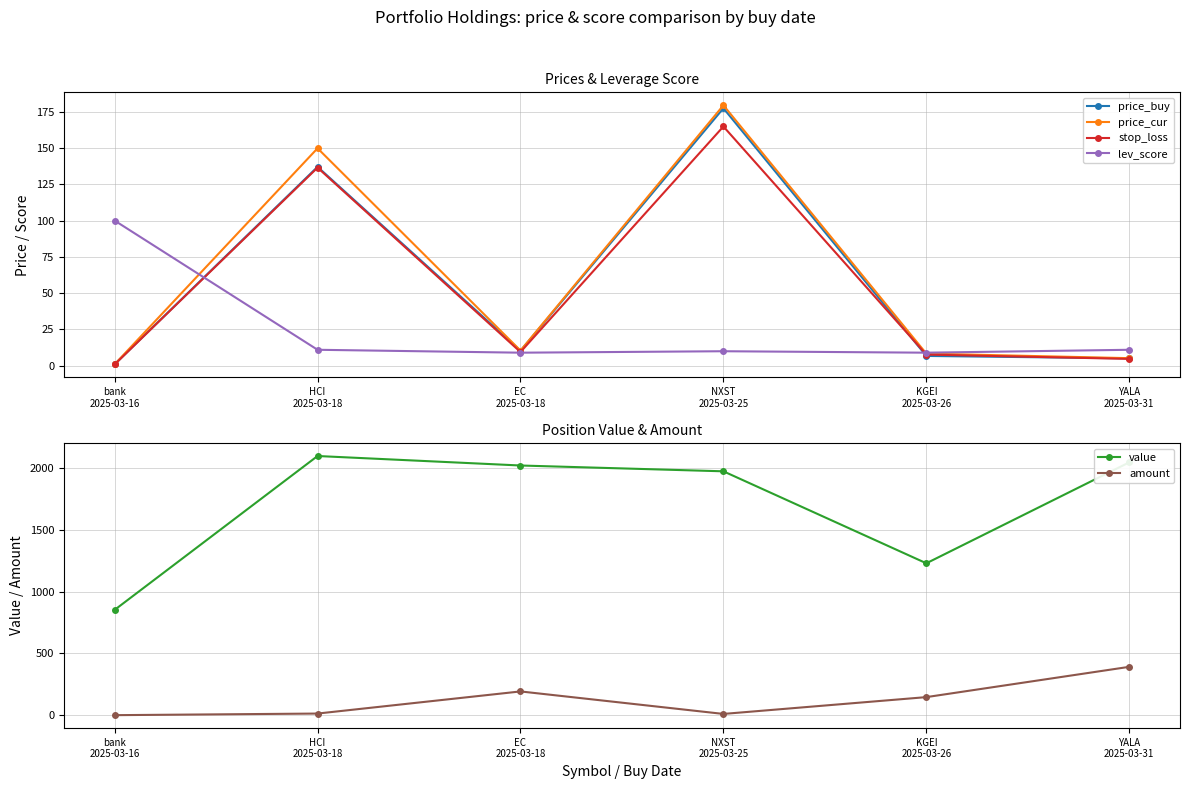

What is the minimum value for price_cur?

1.0